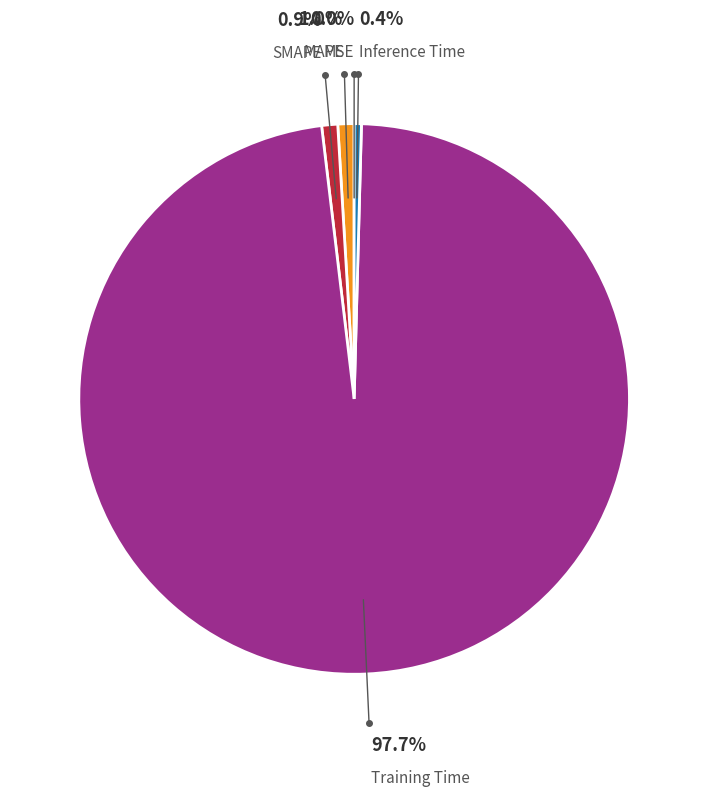

What is the largest slice in the pie chart?

Training Time